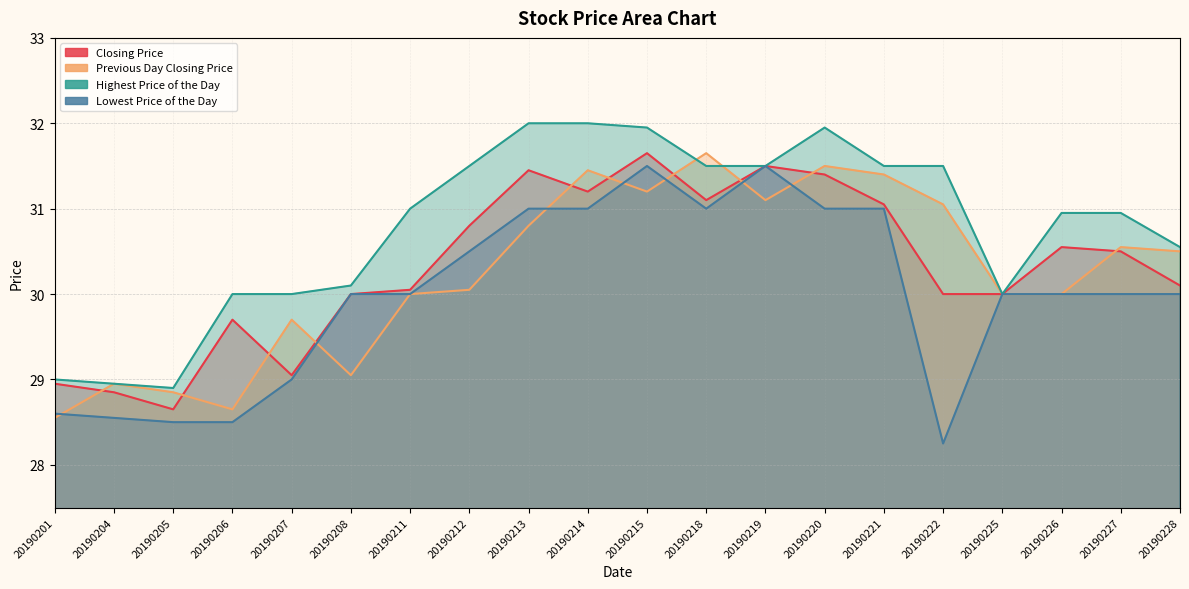

What is the difference between the Highest Price of the Day values at 20190225 and 20190227?

0.9